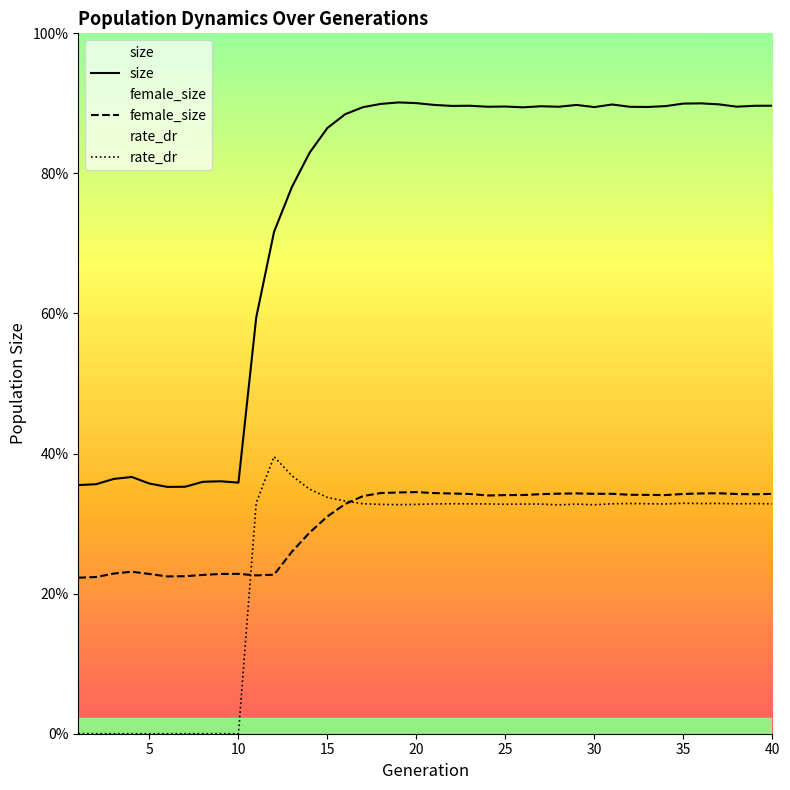

True or false: female_size has a value of 20688.5 at 36.

False